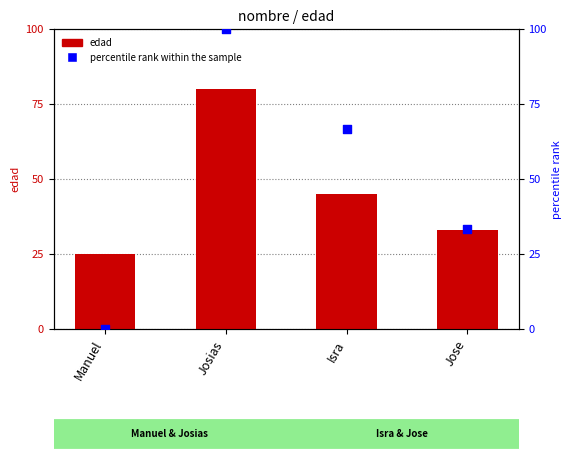

What is the total value across all series at Isra?

111.7